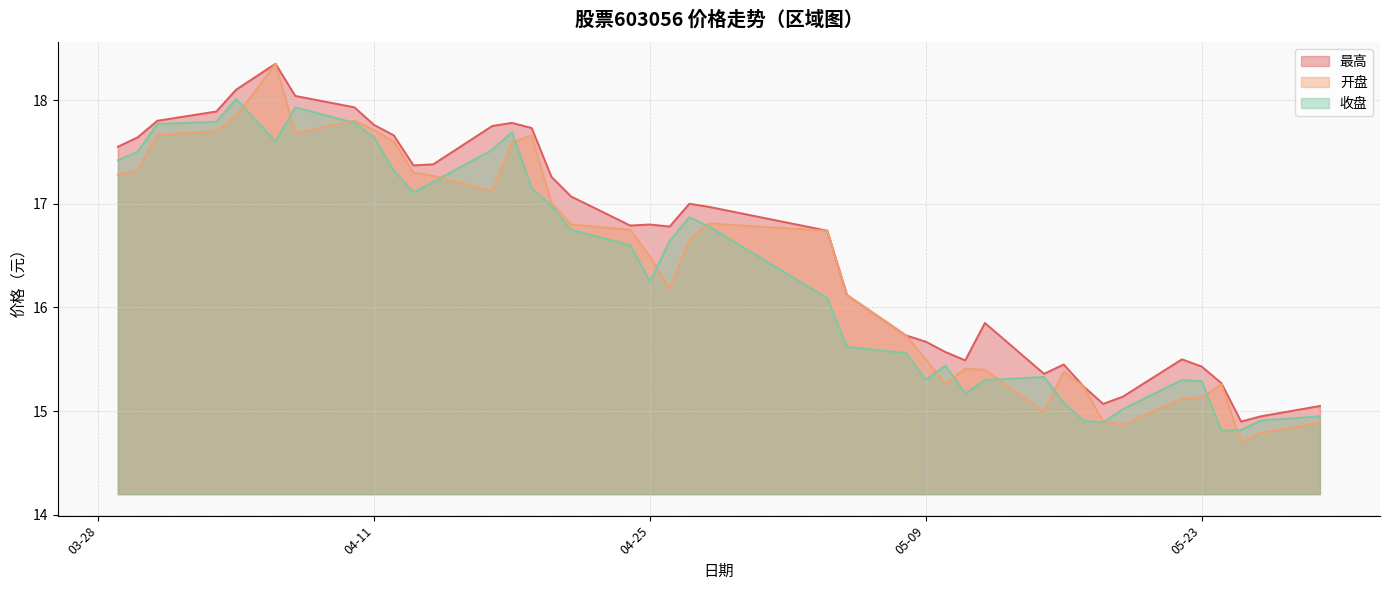

Is it true that 收盘 equals 5.7 at 2023-04-03?

False